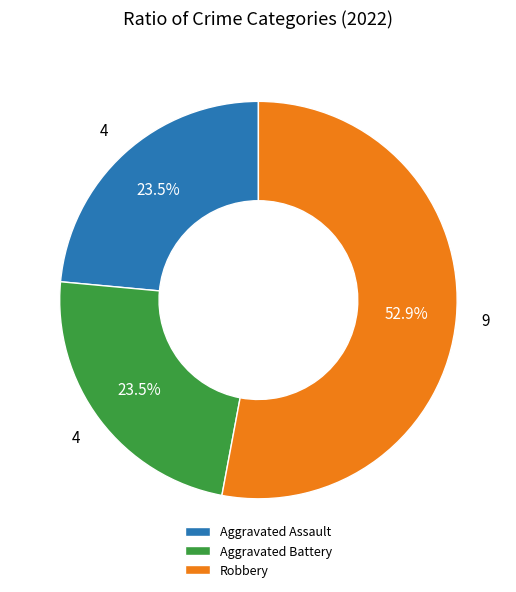

To the nearest percent, what is the difference between the largest and smallest slice percentages?

29%